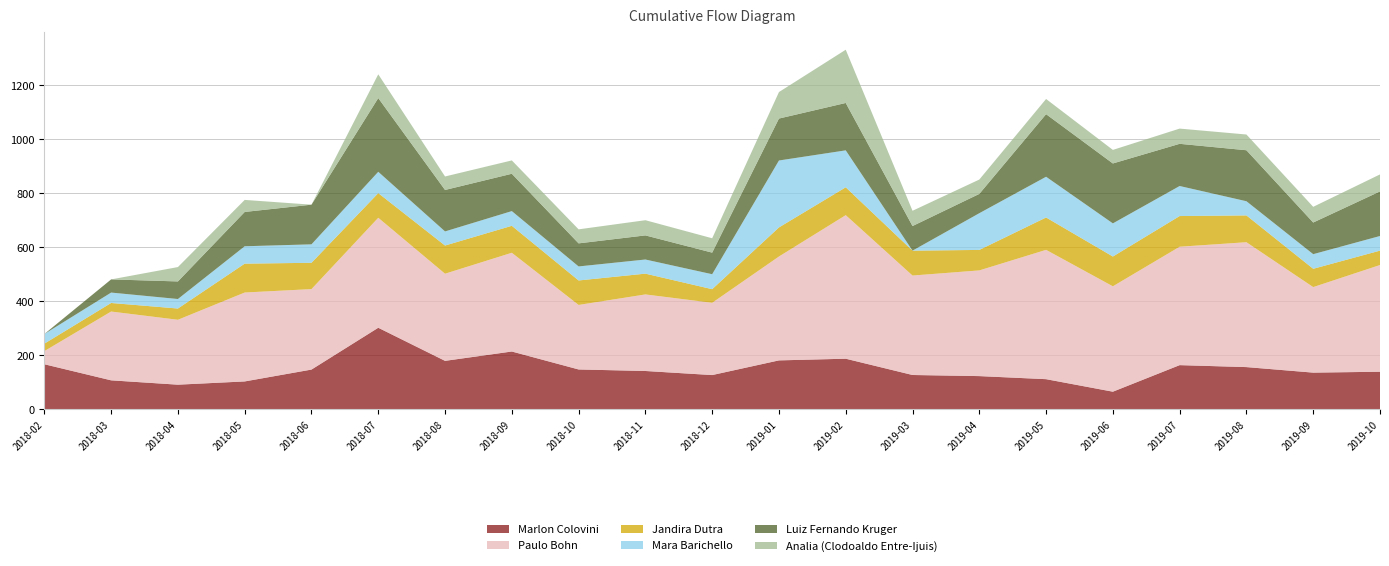

Reading right to left, extract all data points from this chart.

Marlon Colovini: 139.3	136.0	156.4	163.7	65.4	111.7	123.1	127.2	187.5	181.3	127.0	142.0	147.7	214.2	179.6	302.1	147.3	103.4	91.3	107.4	167.0
Paulo Bohn: 395.0	316.7	462.3	438.3	390.2	478.8	391.3	368.2	531.5	384.6	267.6	283.4	238.8	365.5	322.6	407.2	297.9	329.1	240.3	254.7	48.6
Jandira Dutra: 53.3	67.7	99.3	113.6	110.2	119.8	75.8	92.2	103.1	107.7	50.4	77.0	90.6	99.8	104.3	91.2	97.4	106.9	41.6	31.7	27.6
Mara Barichello: 54.1	54.1	52.5	111.2	122.7	150.8	135.9	0.0	136.8	247.8	55.4	52.3	51.9	54.4	52.2	78.9	68.3	64.4	35.2	38.5	35.6
Luiz Fernando Kruger: 165.1	117.1	188.8	156.2	221.8	231.7	71.4	91.1	175.4	155.3	79.9	89.2	85.4	138.2	153.5	272.9	146.9	127.0	65.1	48.7	0.0
Analia (Clodoaldo Entre-Ijuis): 62.9	58.2	58.3	56.4	50.2	56.3	53.2	56.5	197.1	98.1	53.2	56.3	52.0	49.4	50.0	88.0	0.0	44.6	53.2	0.0	0.0